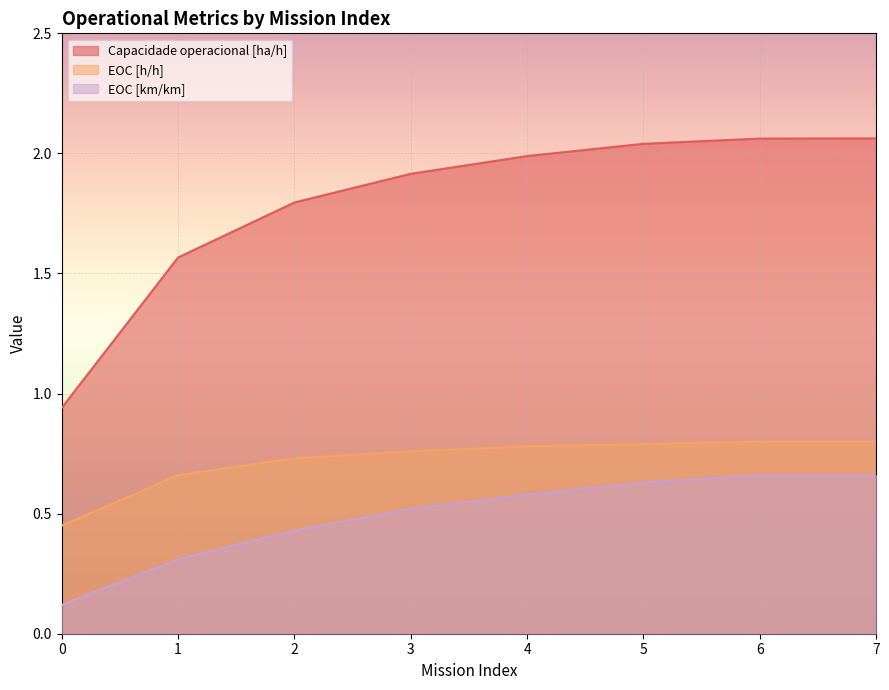

The EOC [km/km] series shows 0.1 at 2. True or false?

False